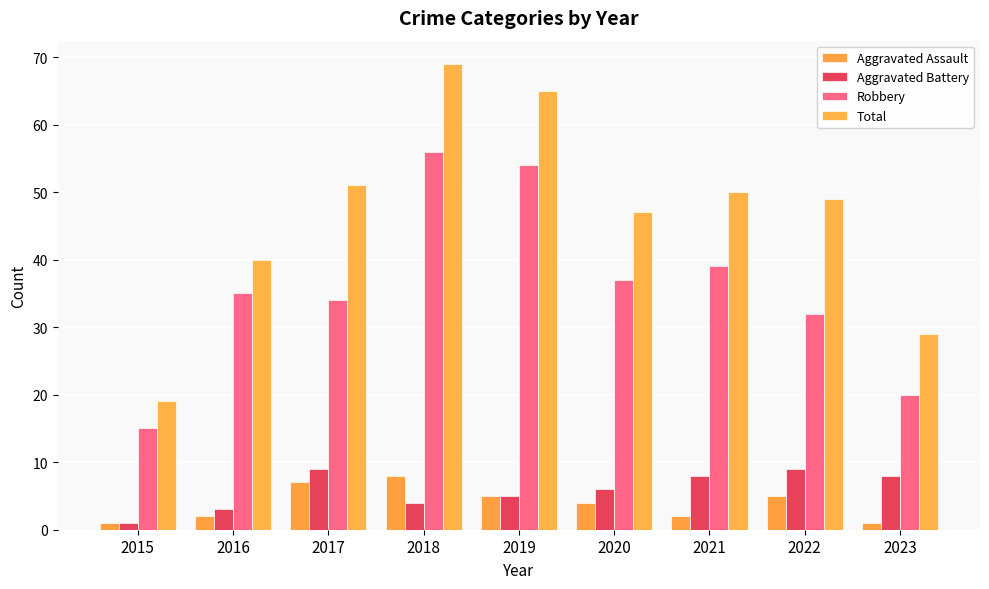

What is the value of the Aggravated Battery bar at the 1st from the left?

1